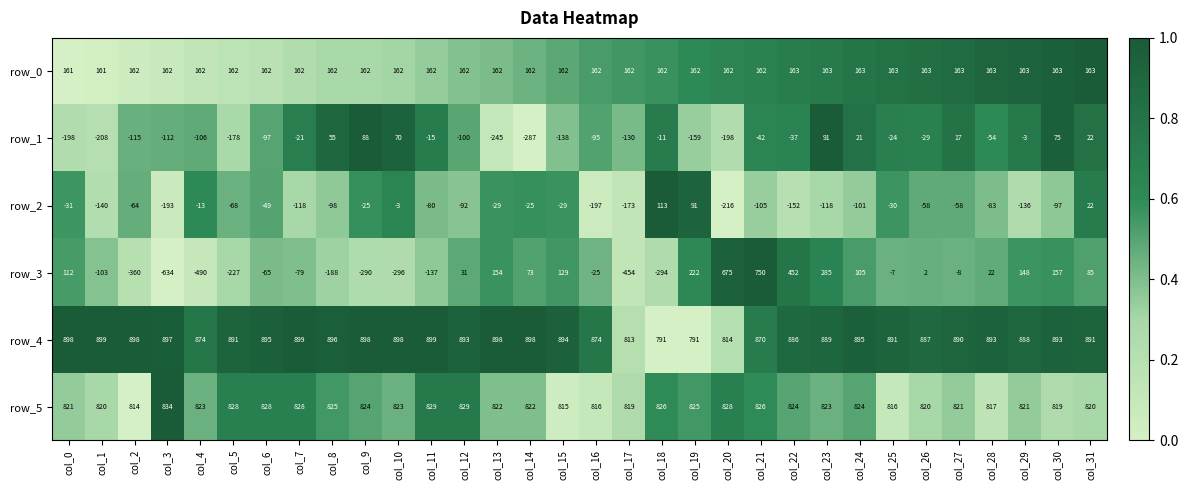

Which series changed the most between col_3 and col_29?

row_3